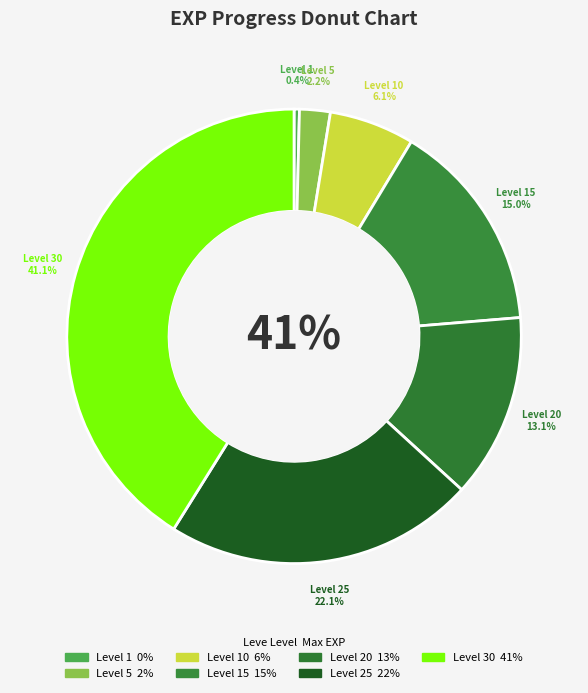

What percentage do Level 5 and Level 1 together represent?

2.6%